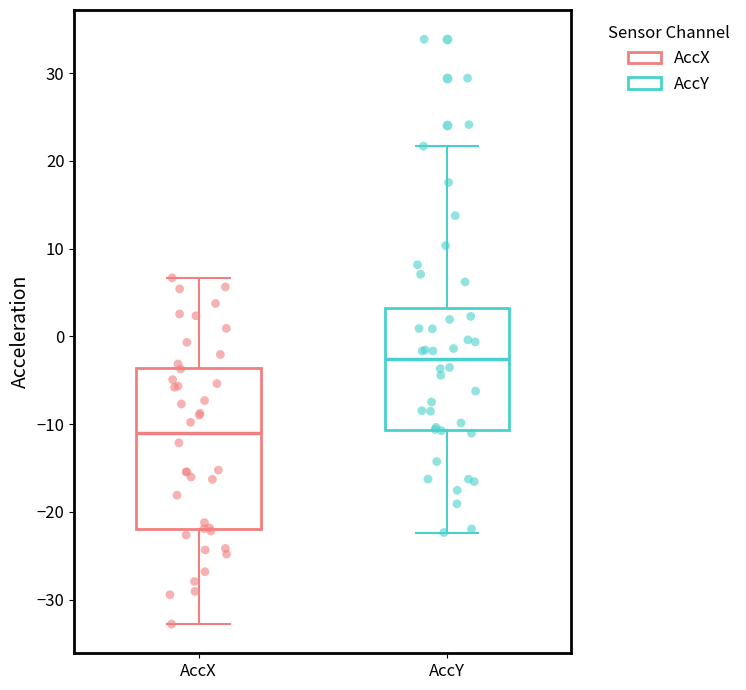

Which box's median line is the highest?

AccY